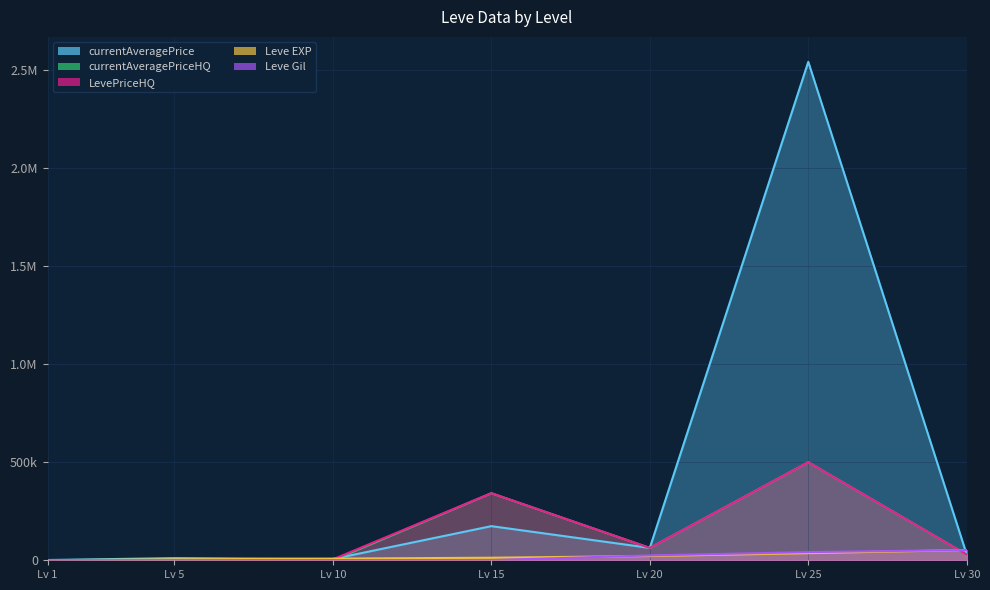

The value of Leve Gil at Lv 20 is 24710.0. True or false?

True